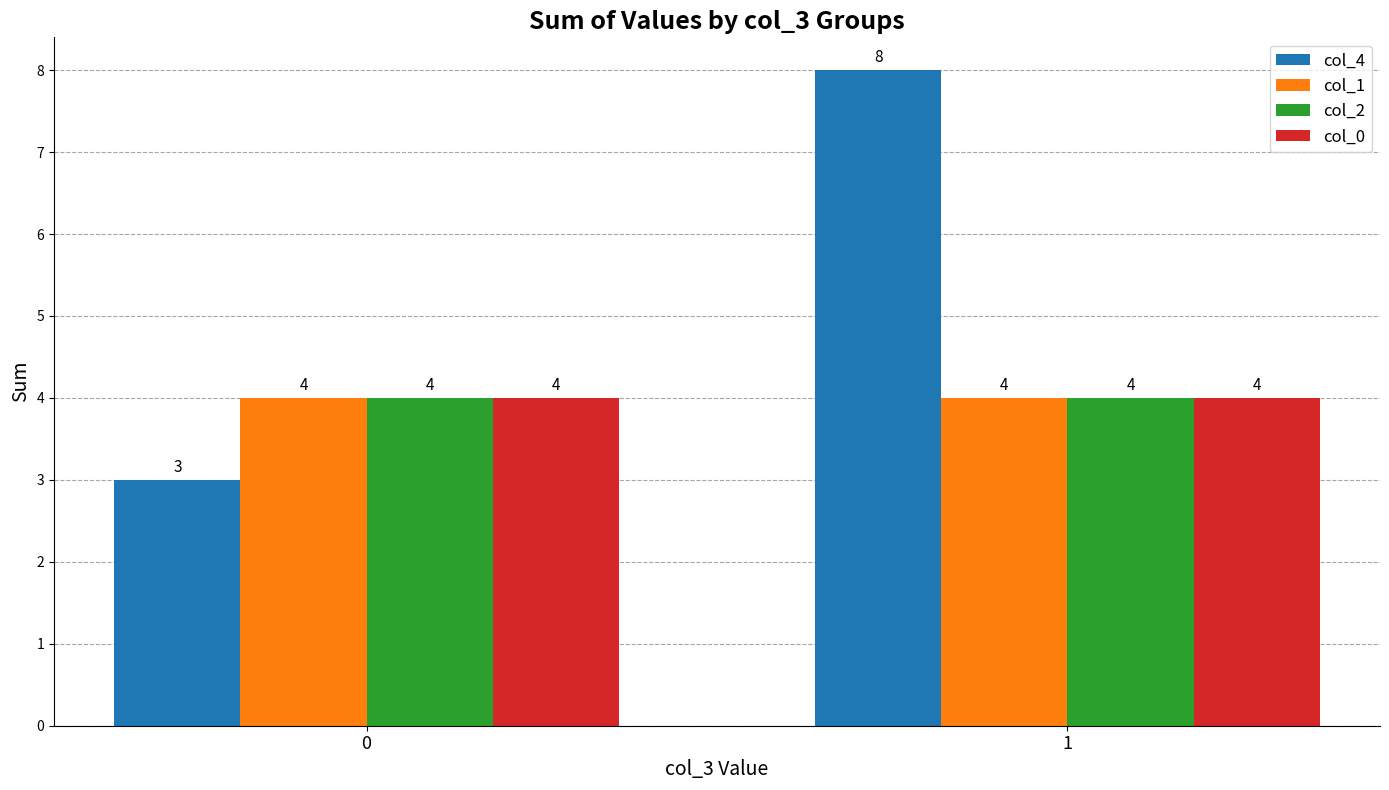

Reading left to right, transcribe all the data shown in this chart.

col_4: 3	8
col_1: 4	4
col_2: 4	4
col_0: 4	4